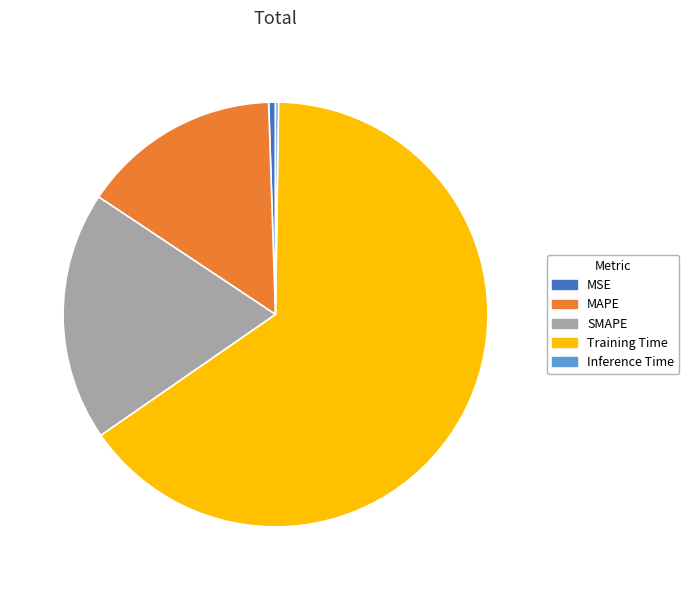

Which category has the biggest portion of the pie?

Training Time